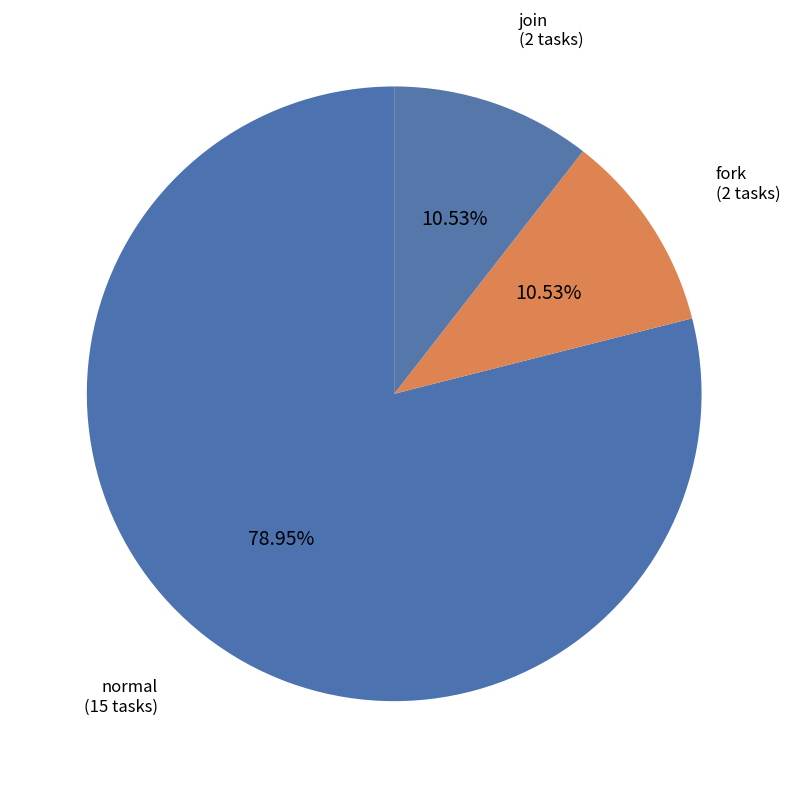

What is the largest slice in the pie chart?

normal